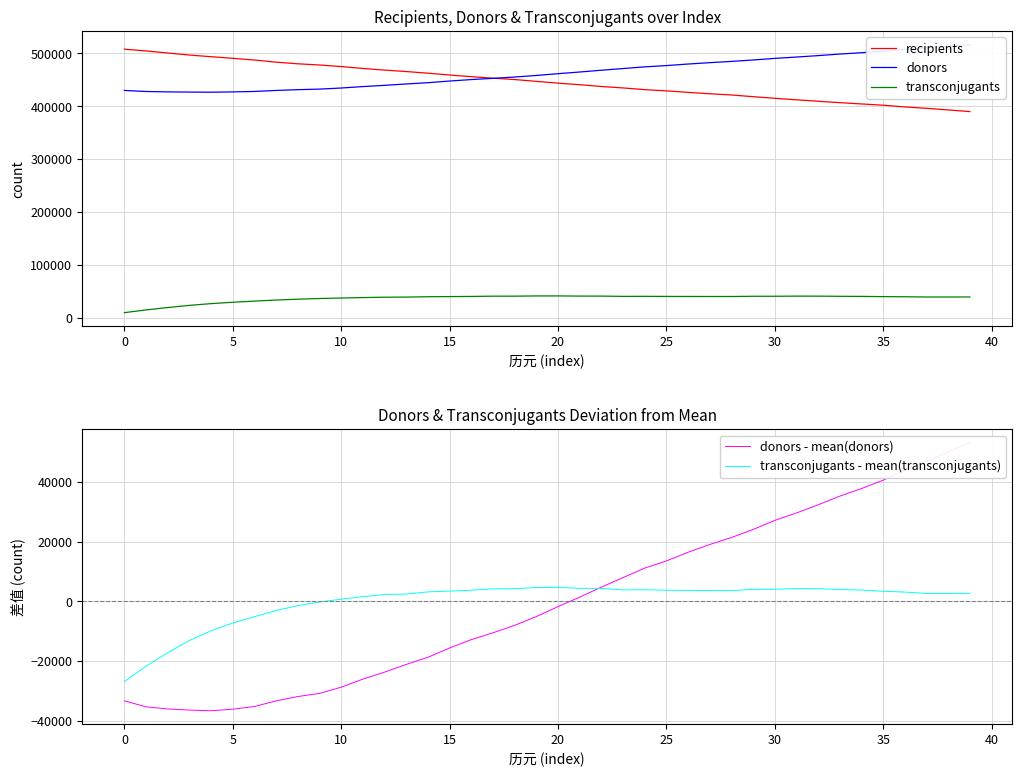

What is the difference between the maximum and second lowest values in the transconjugants - mean(transconjugants) series?

26443.0